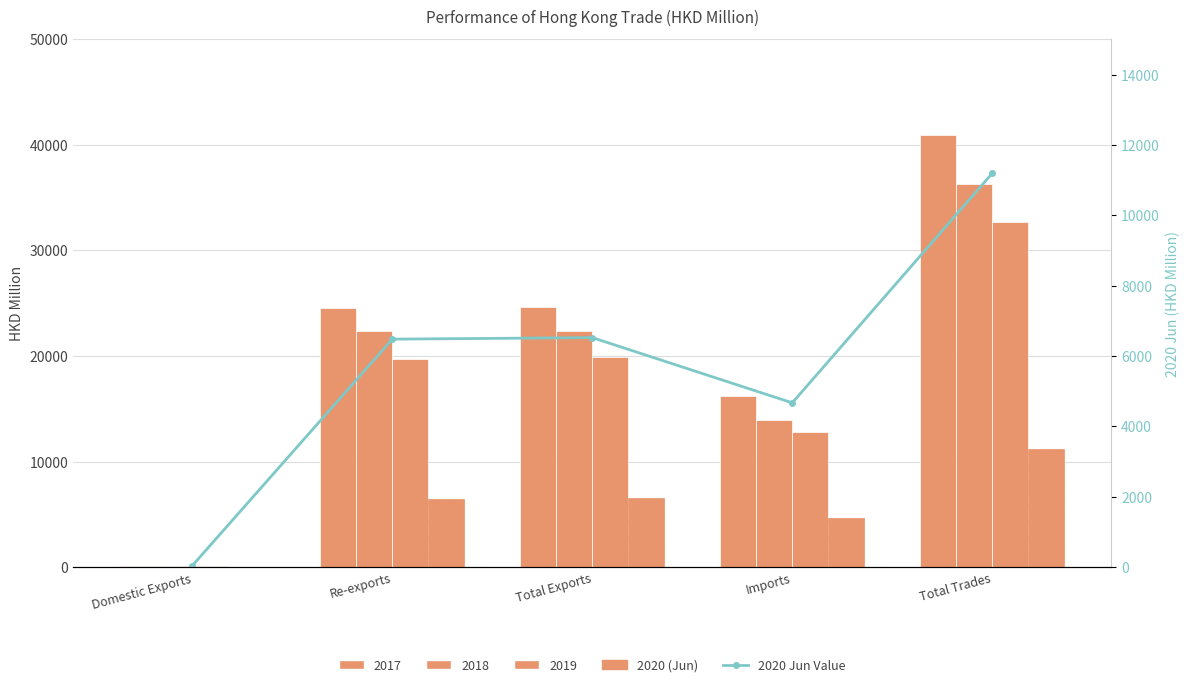

List the series in order of their peak value, highest first.

2020 (Jun), 2020 Jun Value